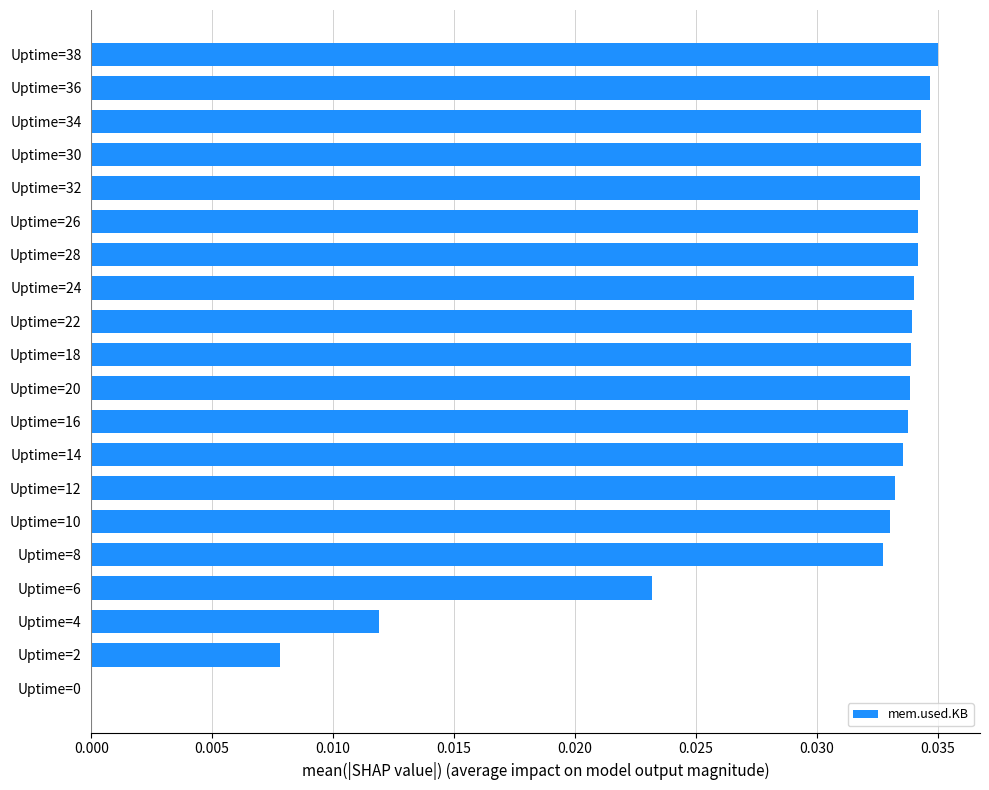

True or false: the data shows 0.0 at Uptime=26.

True